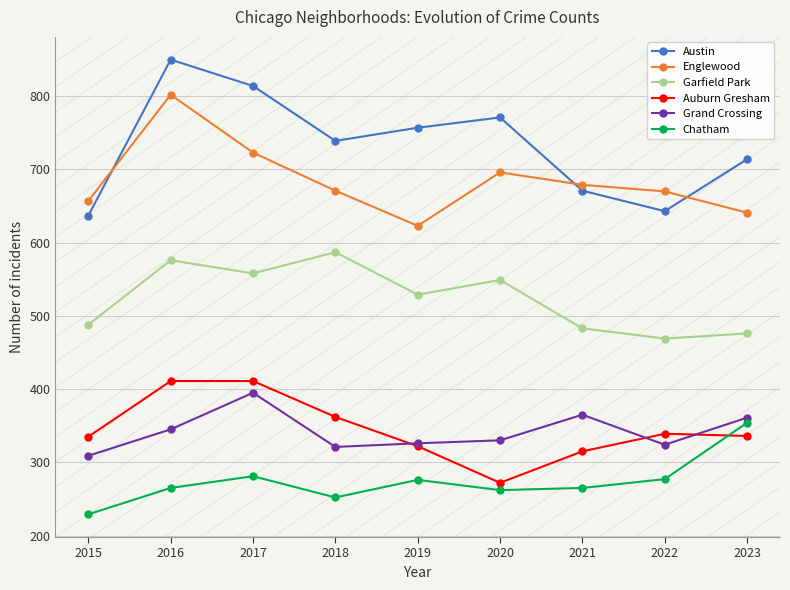

Which category has the lowest value across all series?

2015